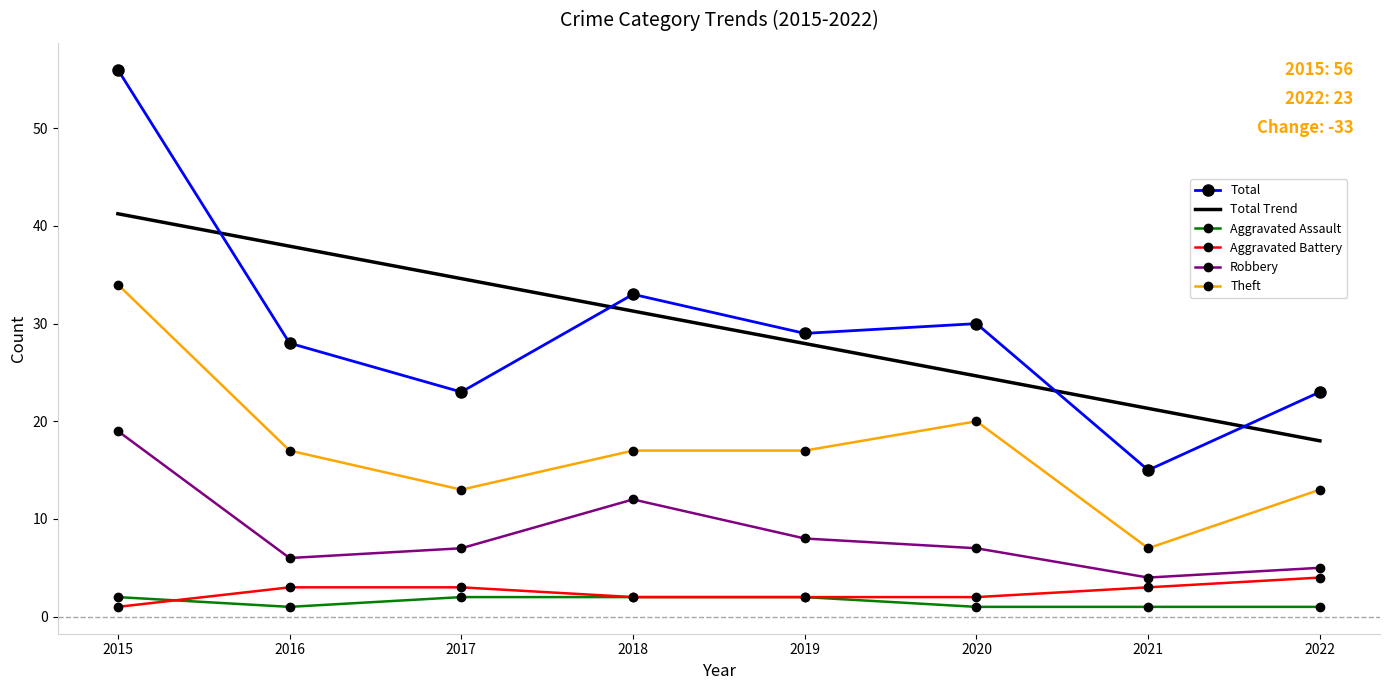

Count the number of data series in this chart.

6